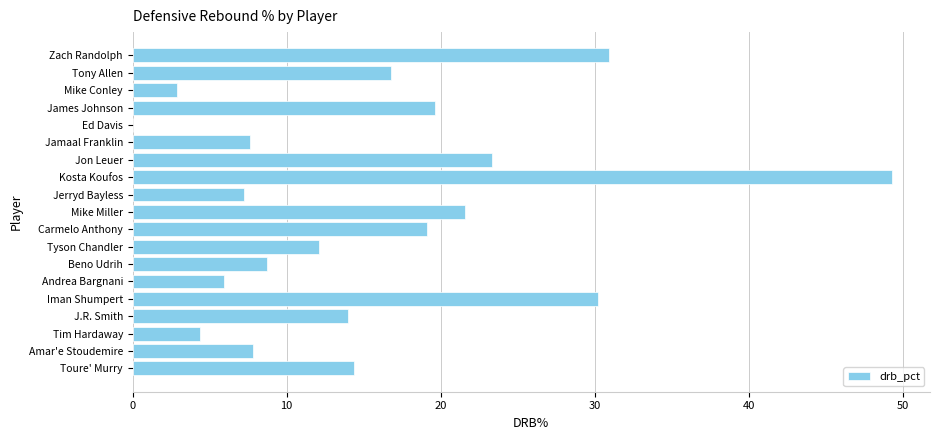

Where is the data nearest to the value 24?

Jon Leuer